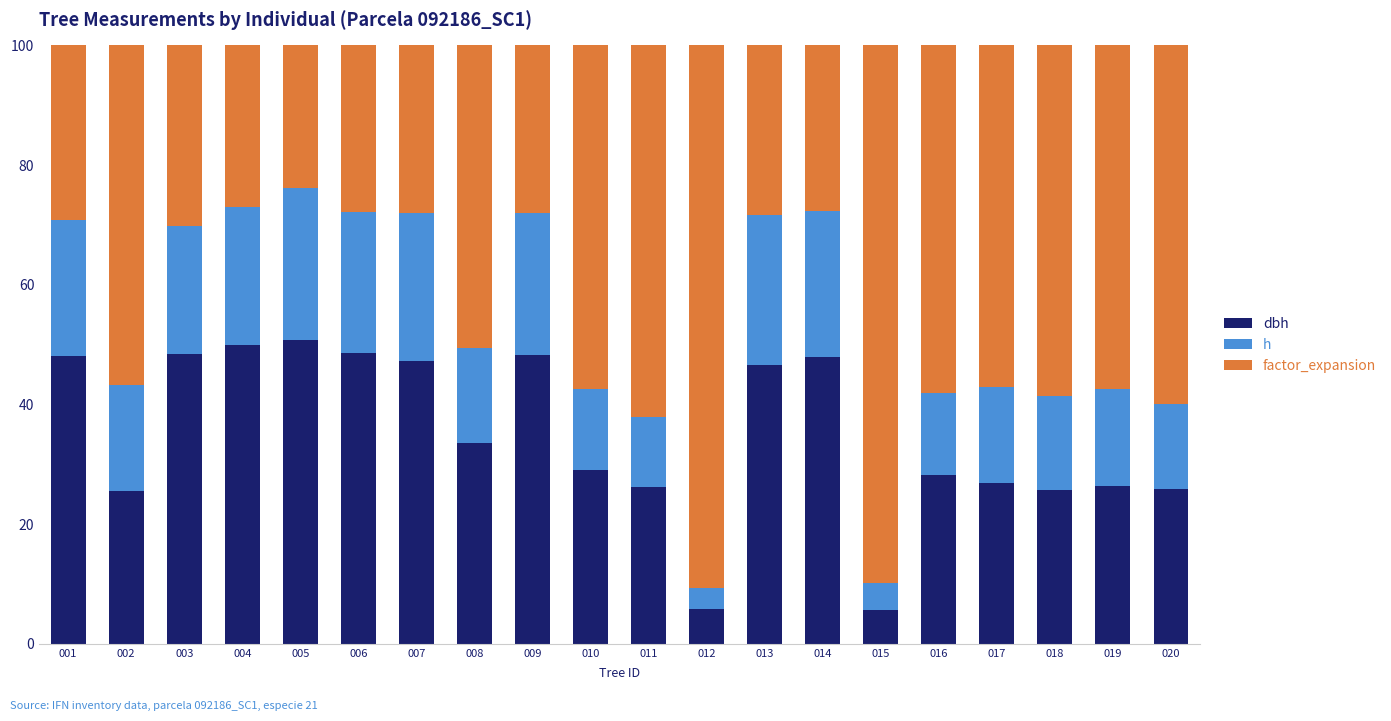

What is the total value across all series at 009?

100.0